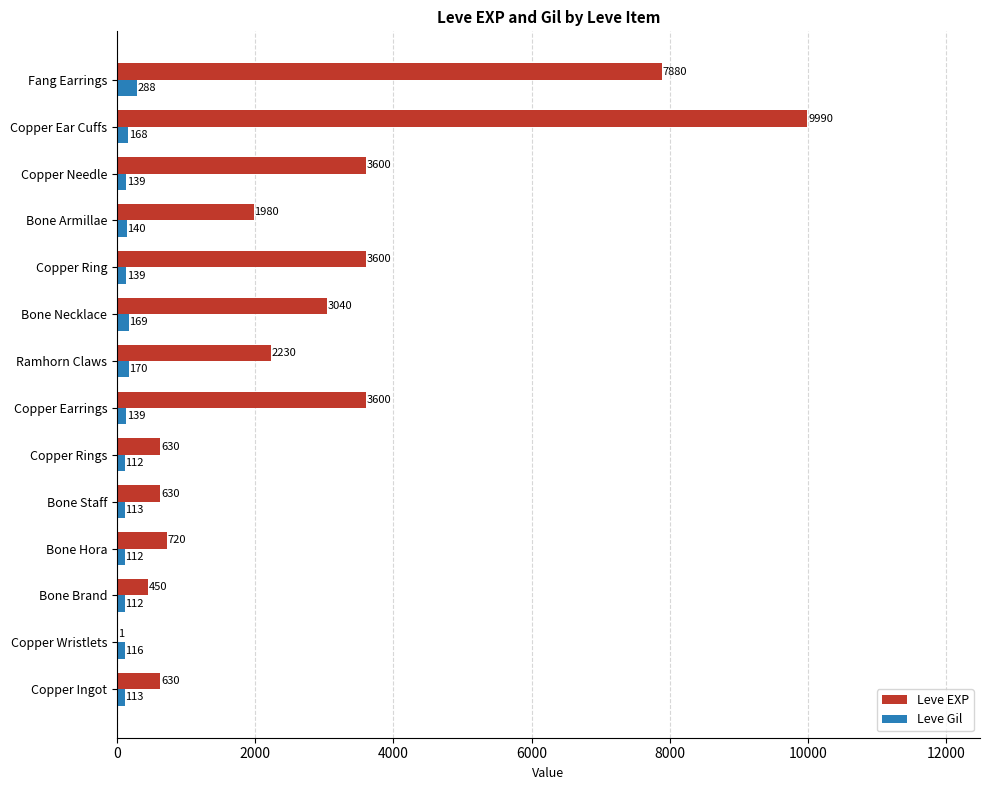

What is the sum of the Leve EXP values at Copper Earrings and Copper Wristlets?

3601